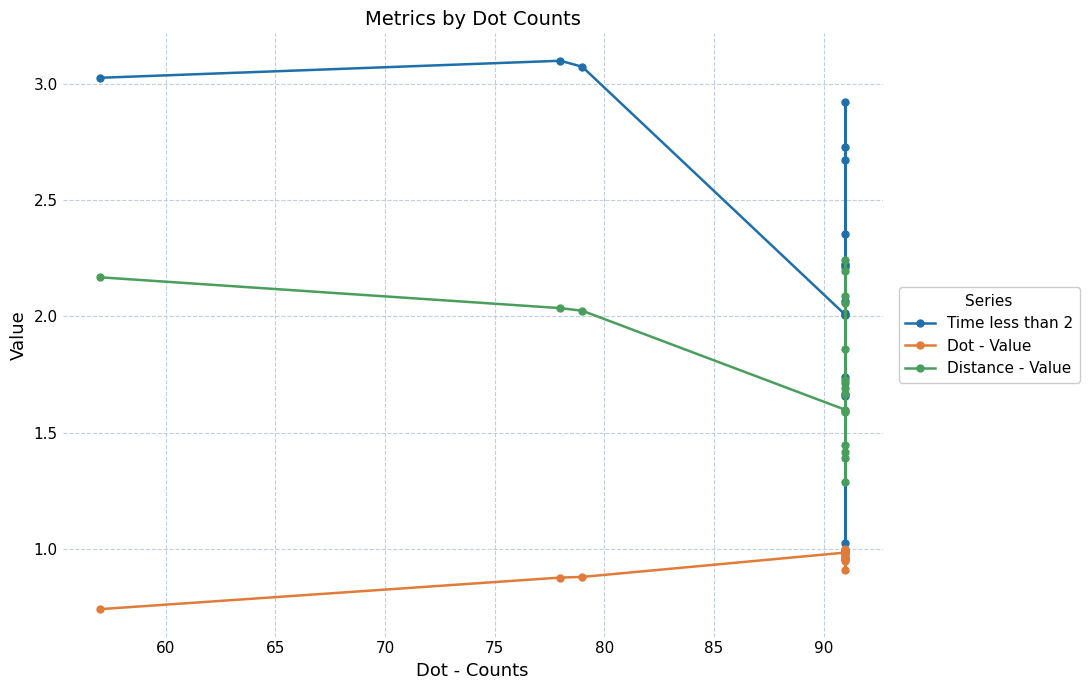

Which series has the largest total across all categories?

Time less than 2